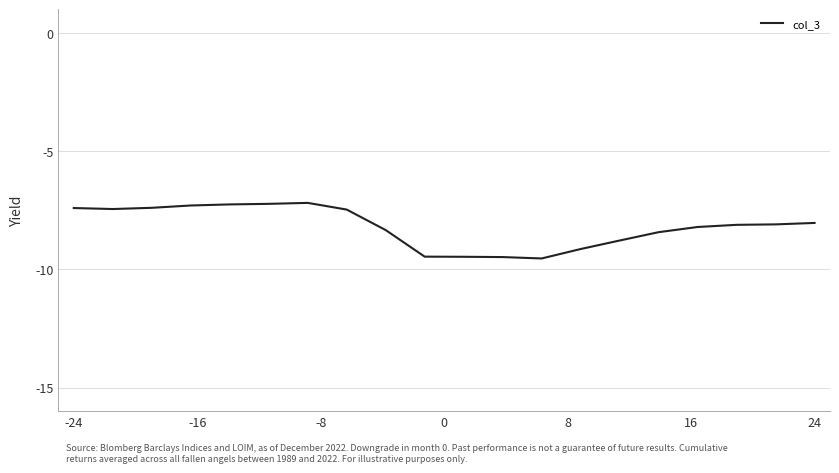

What is the maximum value shown in the chart?

-7.2